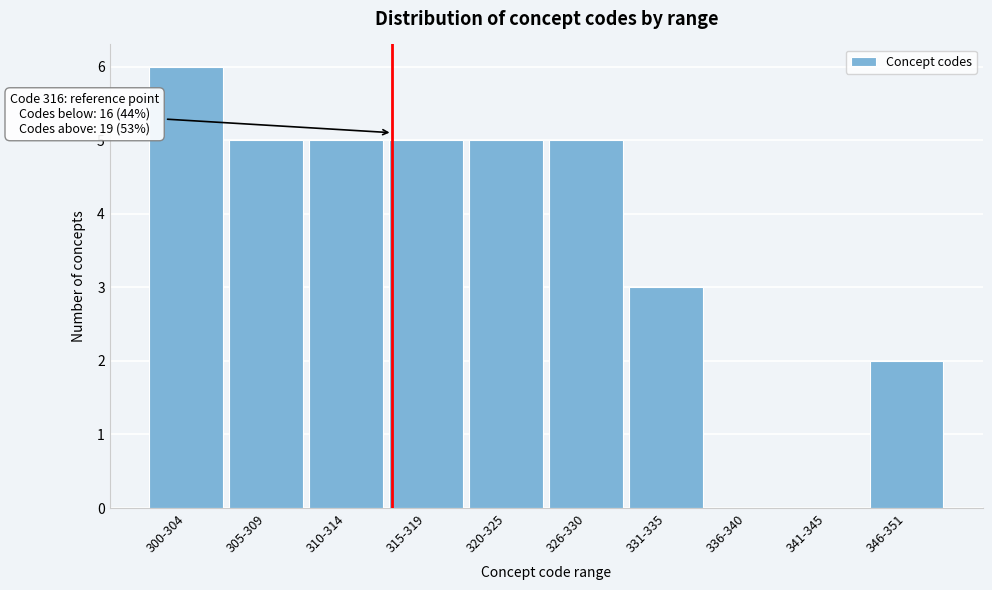

Reading left to right, what are all the values shown in this chart?

300-304=6	305-309=5	310-314=5	315-319=5	320-325=5	326-330=5	331-335=3	336-340=0	341-345=0	346-351=2